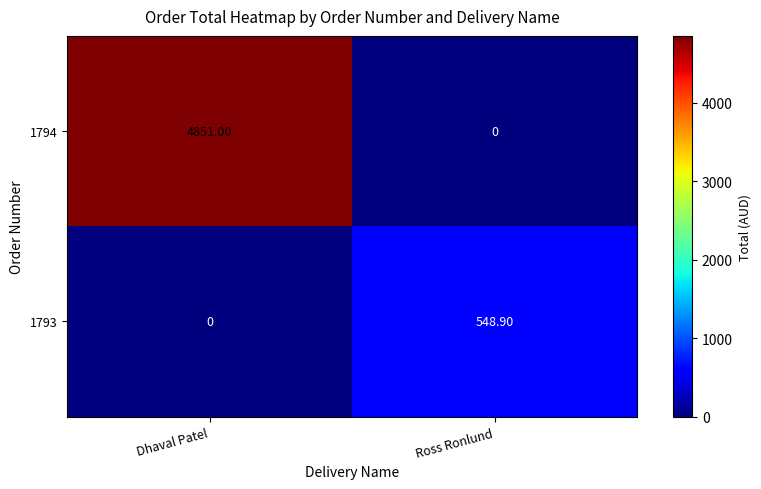

At which category is the sum across all series the highest?

Dhaval Patel